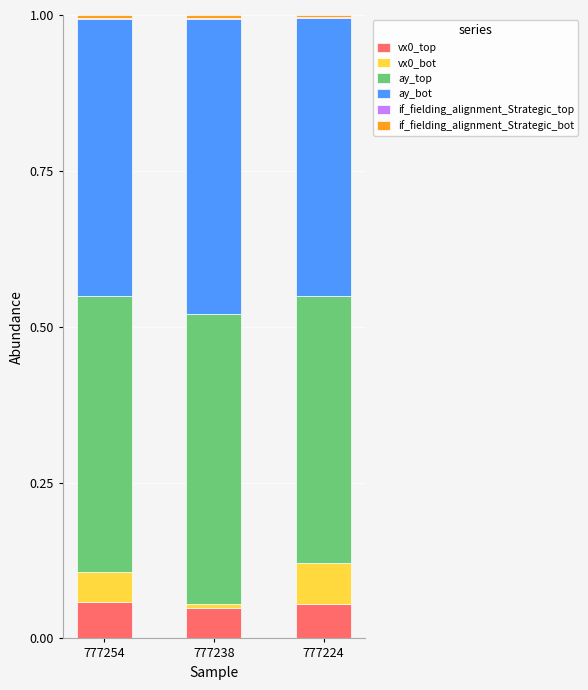

Are the bars grouped side by side (vs. stacked)?

No